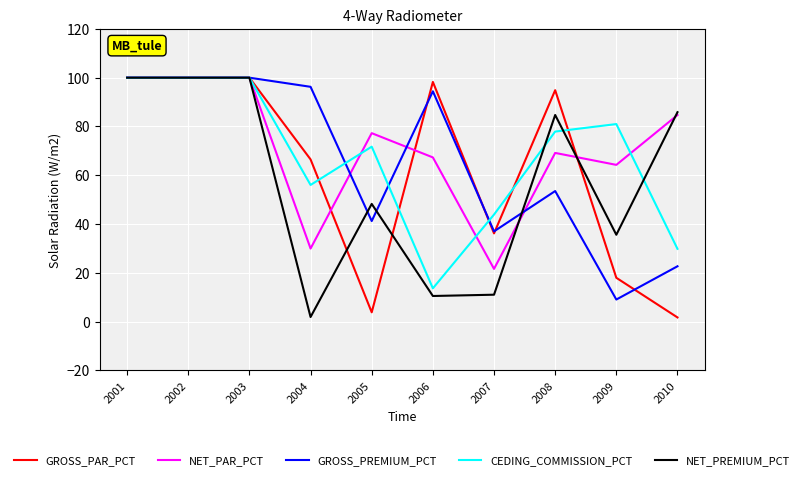

At which label is GROSS_PREMIUM_PCT closest to 54?

2008